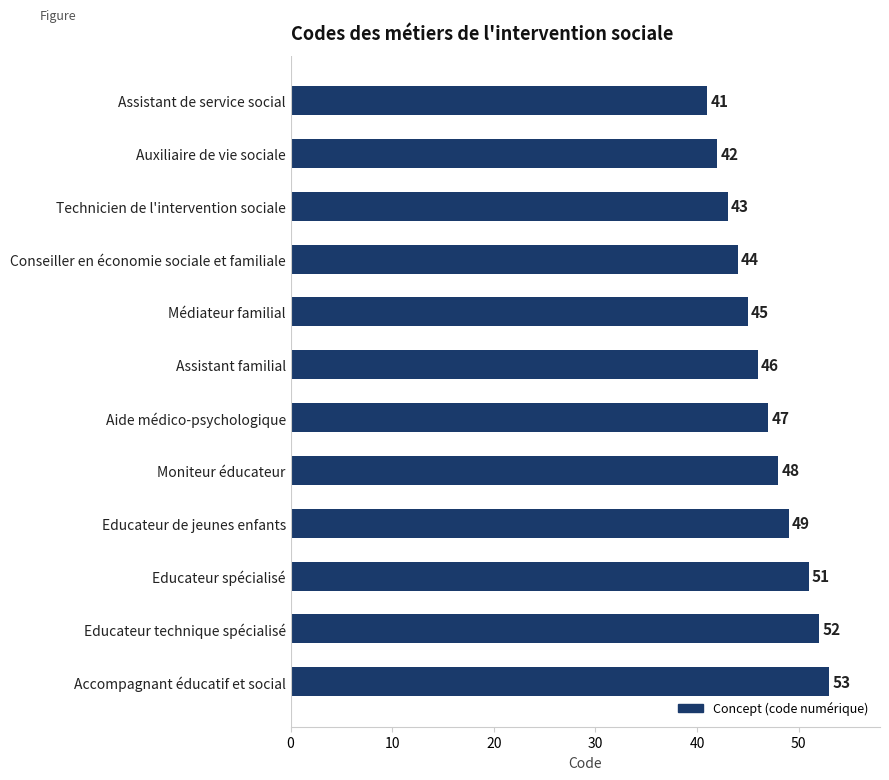

What is the label of the 7th bar from the bottom?

Assistant familial